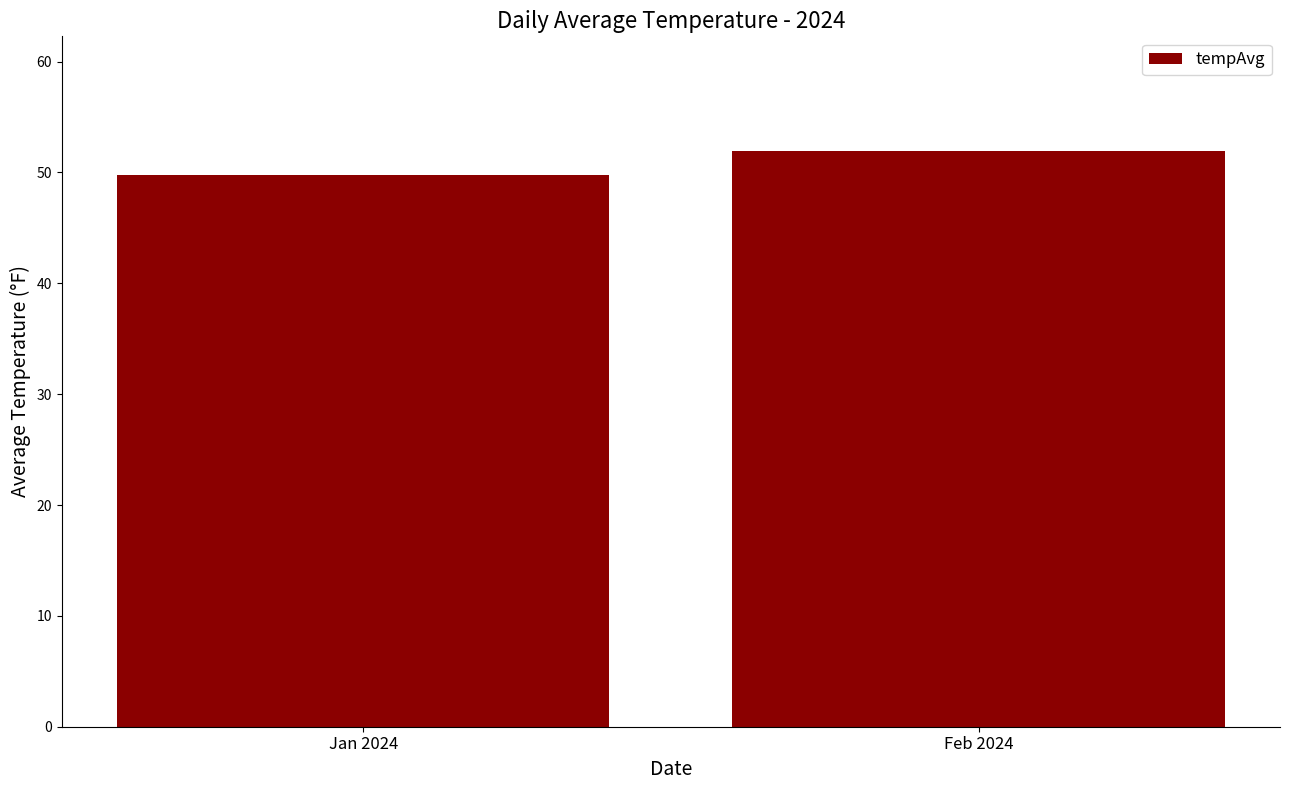

Approximately how many times larger is the value at Feb 2024 compared to Jan 2024?

1.0